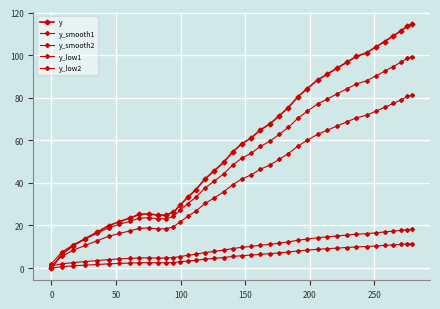

How many series are shown in this chart?

5